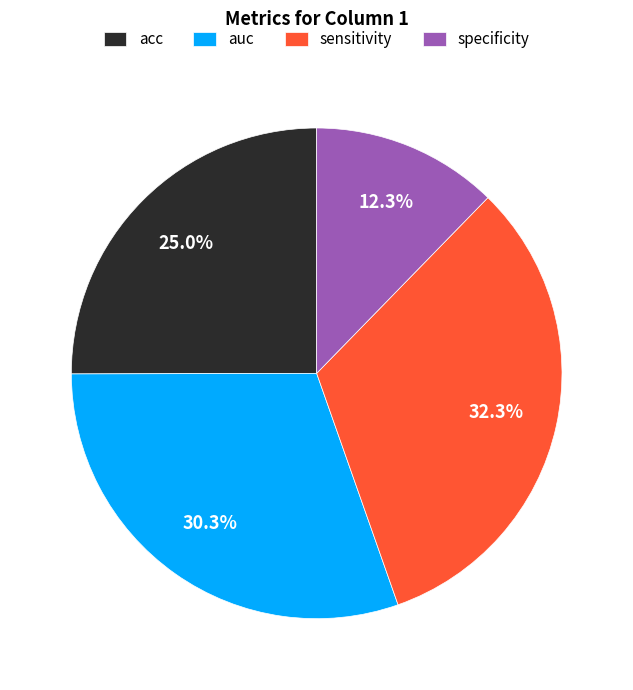

Is it true that specificity is 12% of the pie?

True